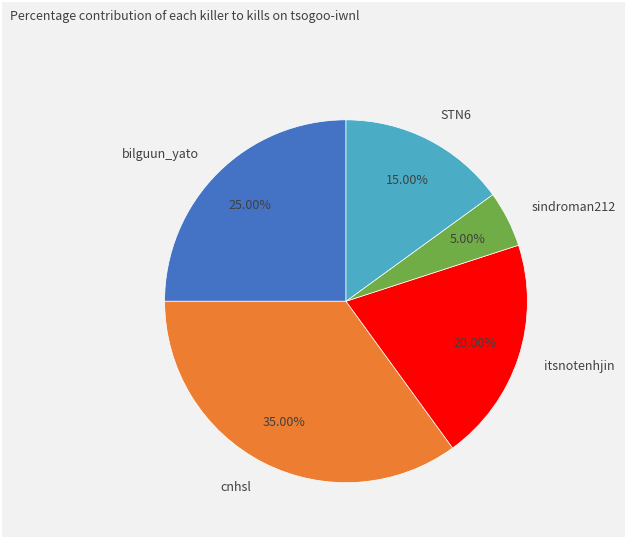

Which category has the biggest portion of the pie?

cnhsl